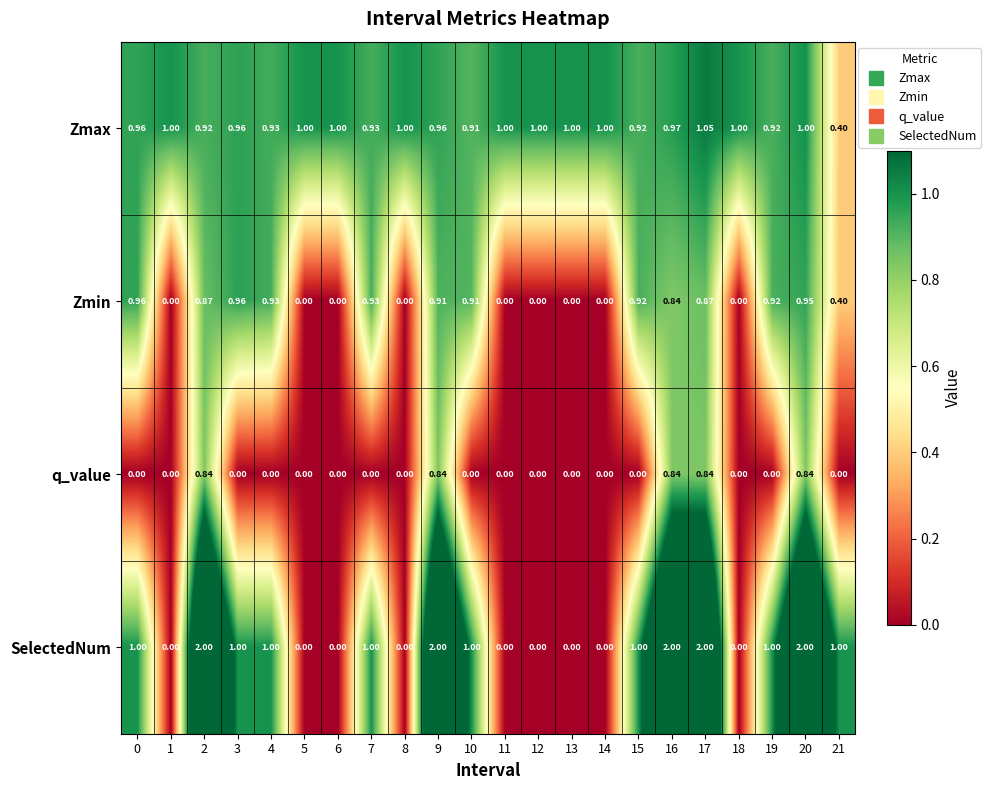

Rank the series by their average value, from lowest to highest.

q_value, Zmin, SelectedNum, Zmax